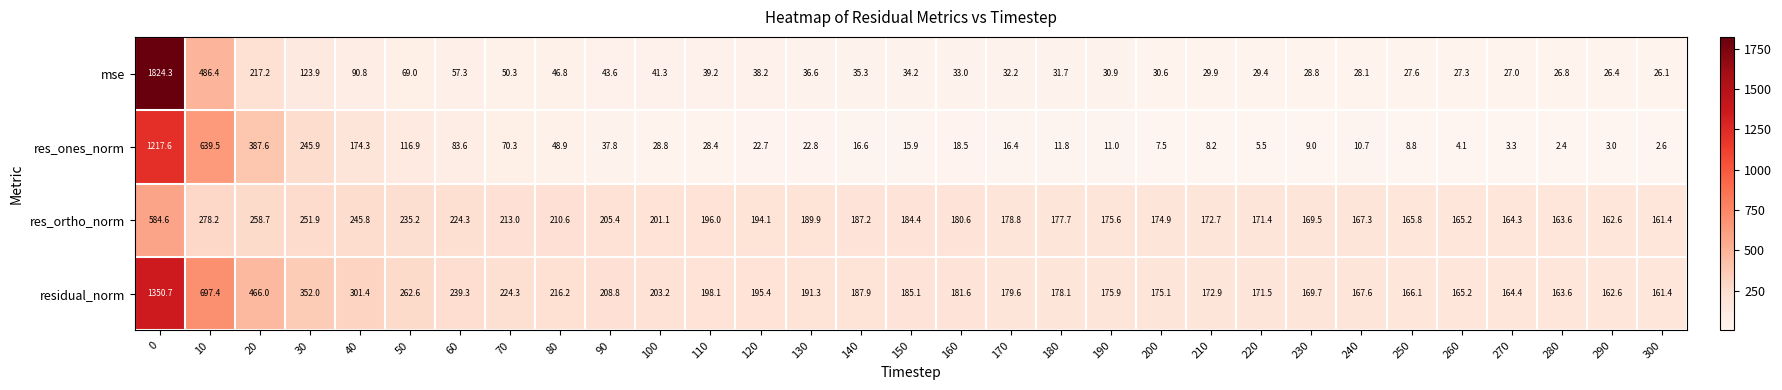

Which series has the largest total across all categories?

residual_norm